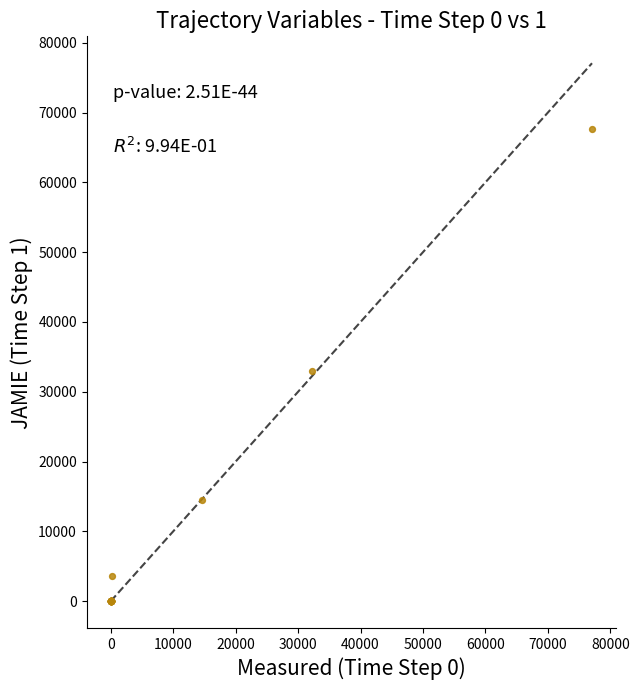

What Y value in the scatter plot is closest to 33853?

32991.5